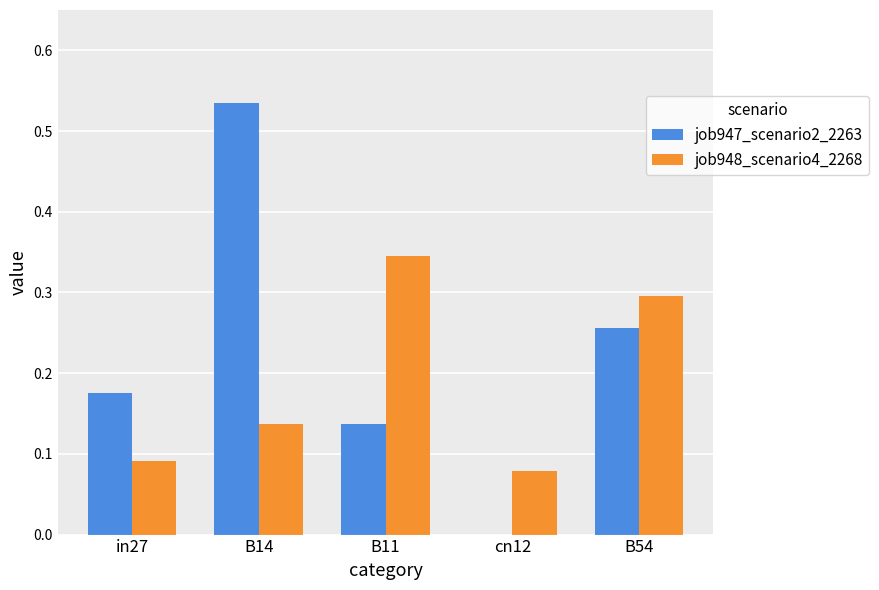

Is it true that job948_scenario4_2268 equals 0.2 at in27?

False